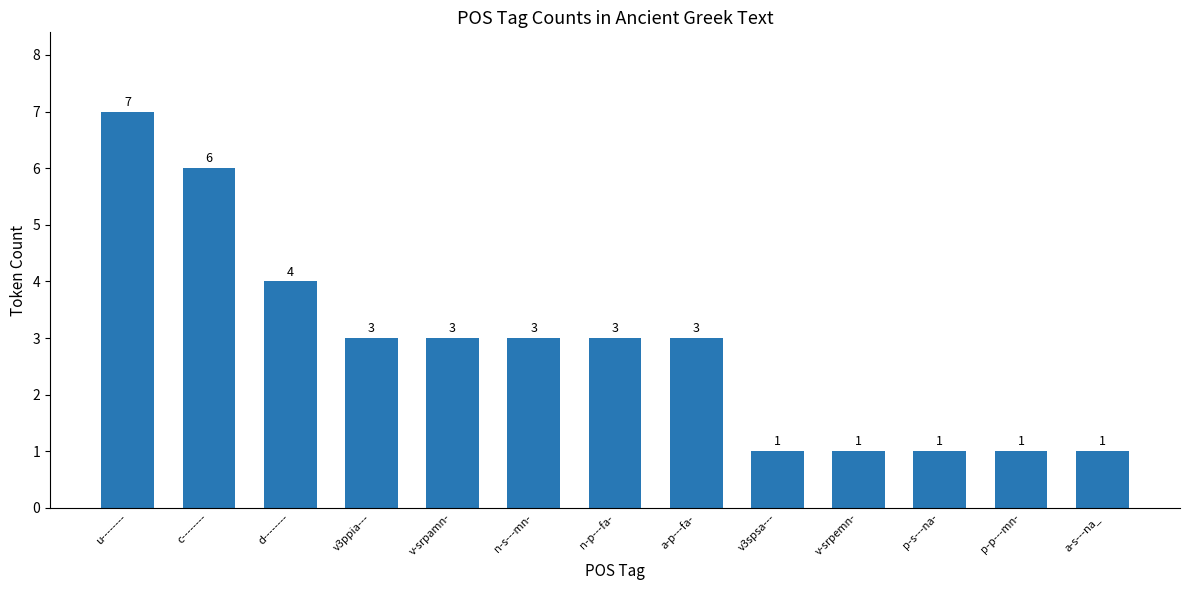

Which category has the highest value across all series?

u--------